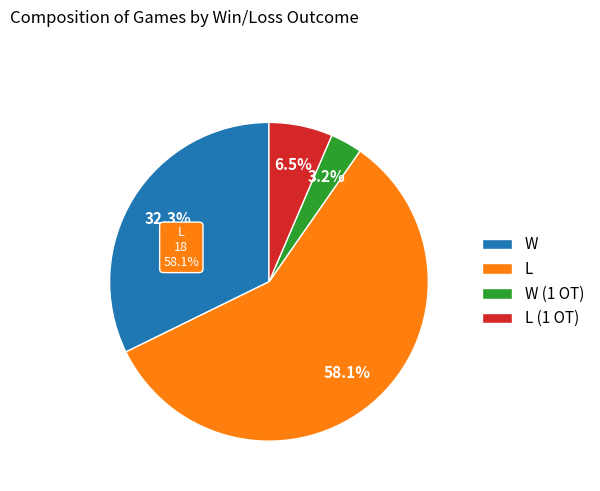

What portion of the pie excludes L?

41.9%